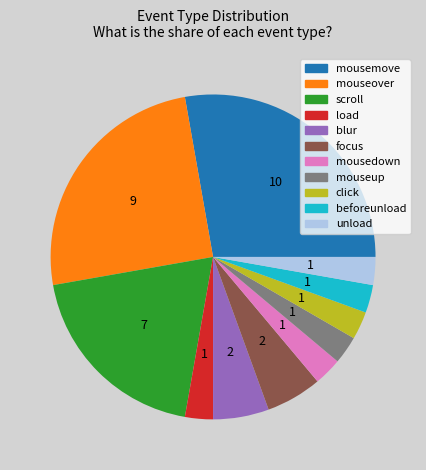

What is the largest slice in the pie chart?

mousemove